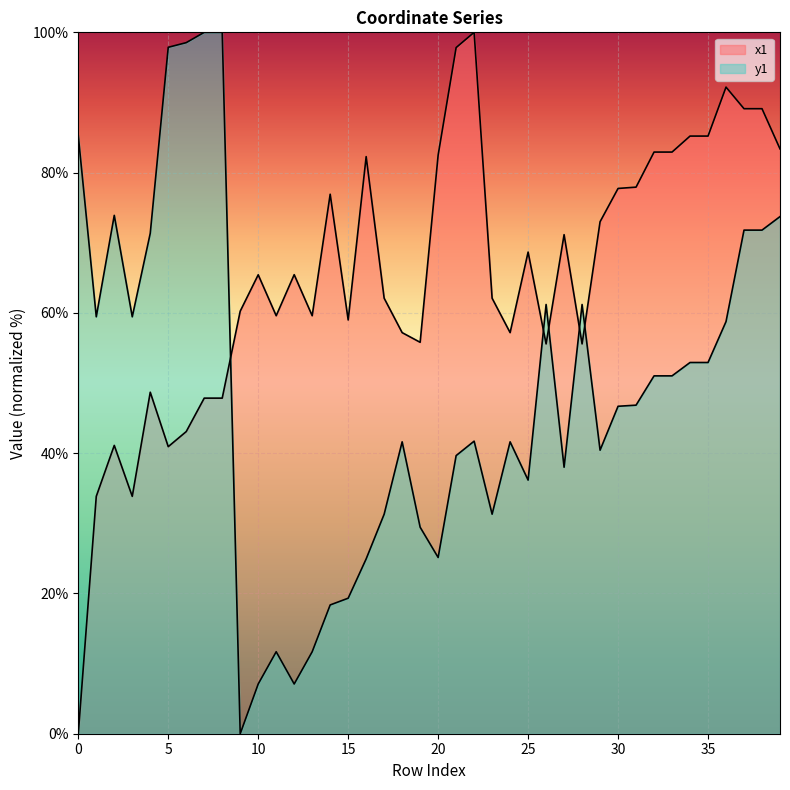

True or false: x1 has a value of 85.2 at 34.

True